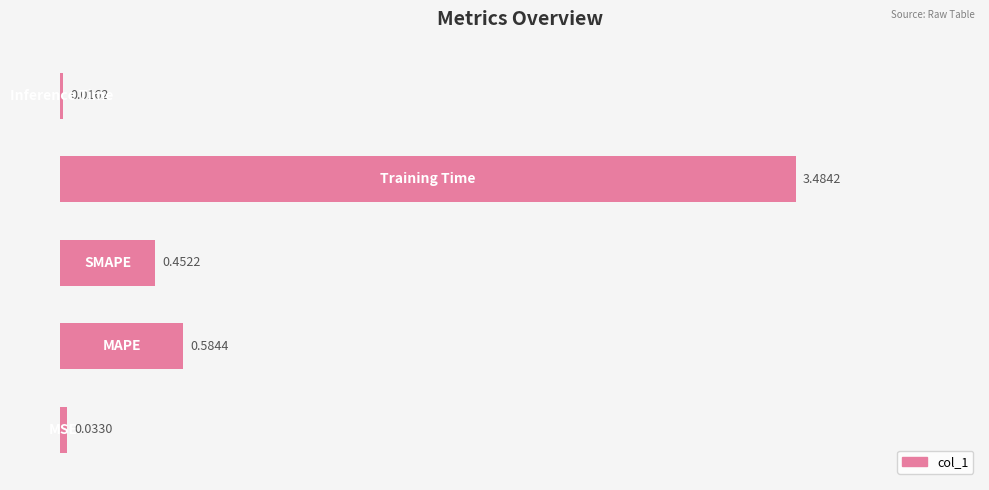

How many distinct data groups are displayed?

1